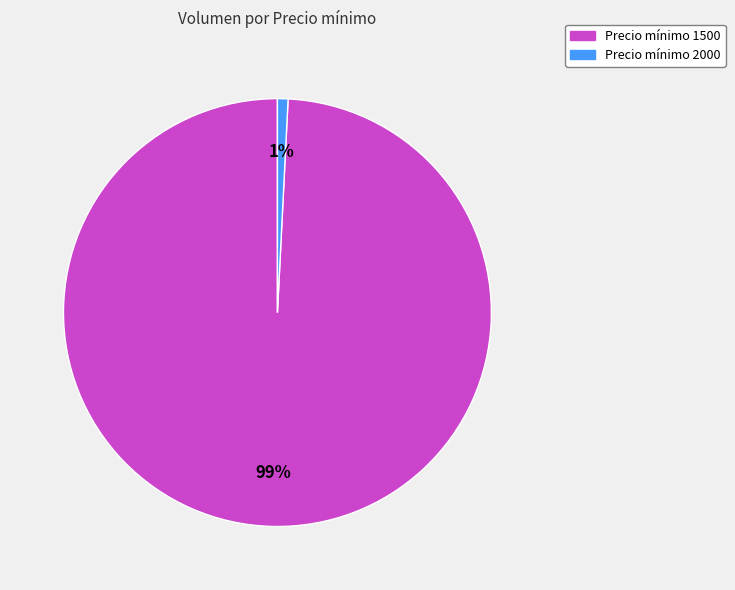

To the nearest percent, what is the average slice percentage?

50%